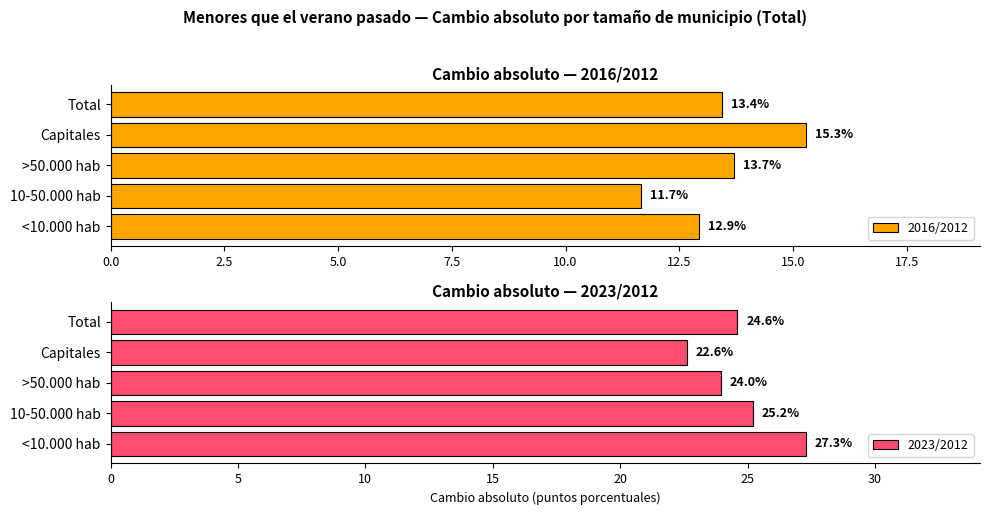

How many data points in 2016/2012 are above 13?

3